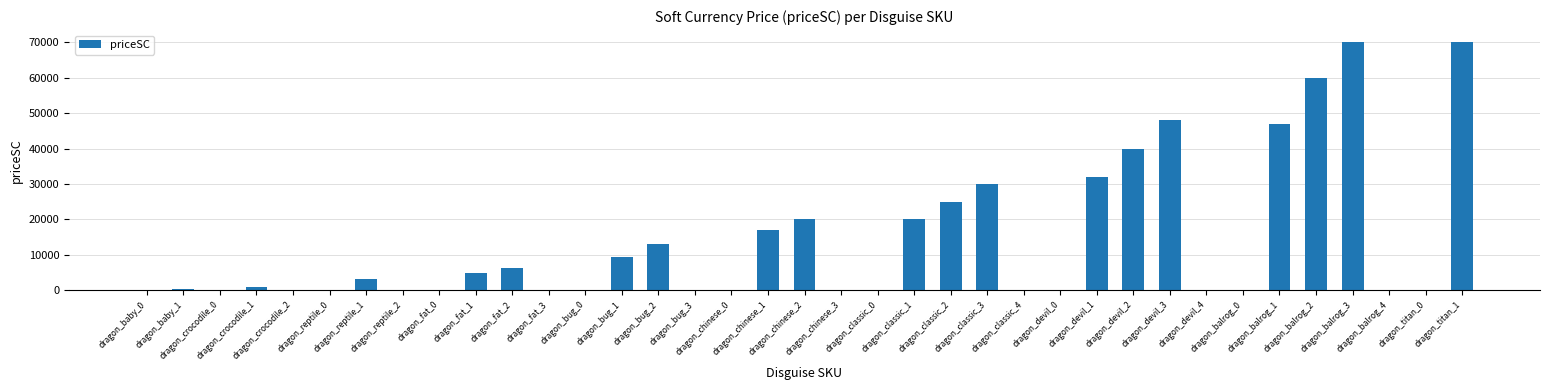

Between dragon_classic_4 and dragon_bug_1, which is larger?

dragon_bug_1